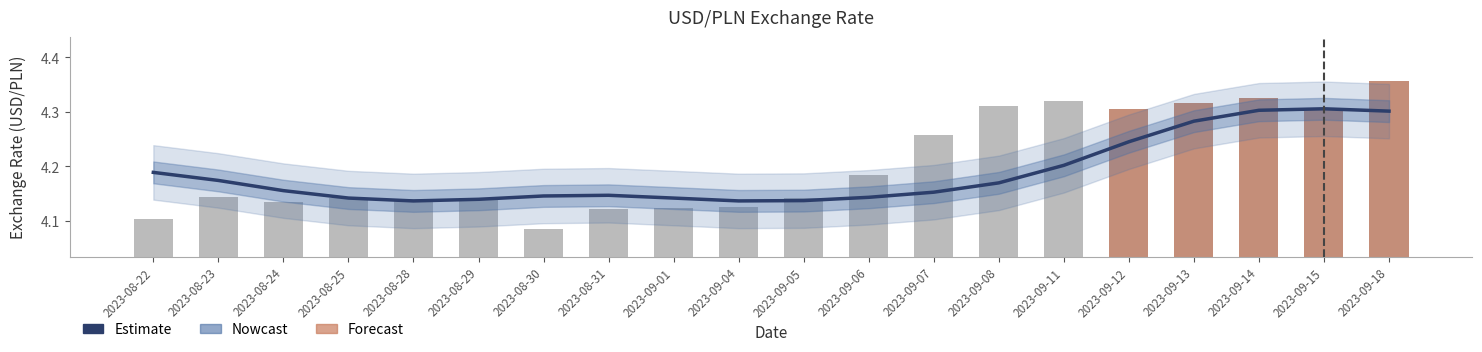

Which has a higher value, 2023-09-18 or 2023-09-04?

2023-09-18